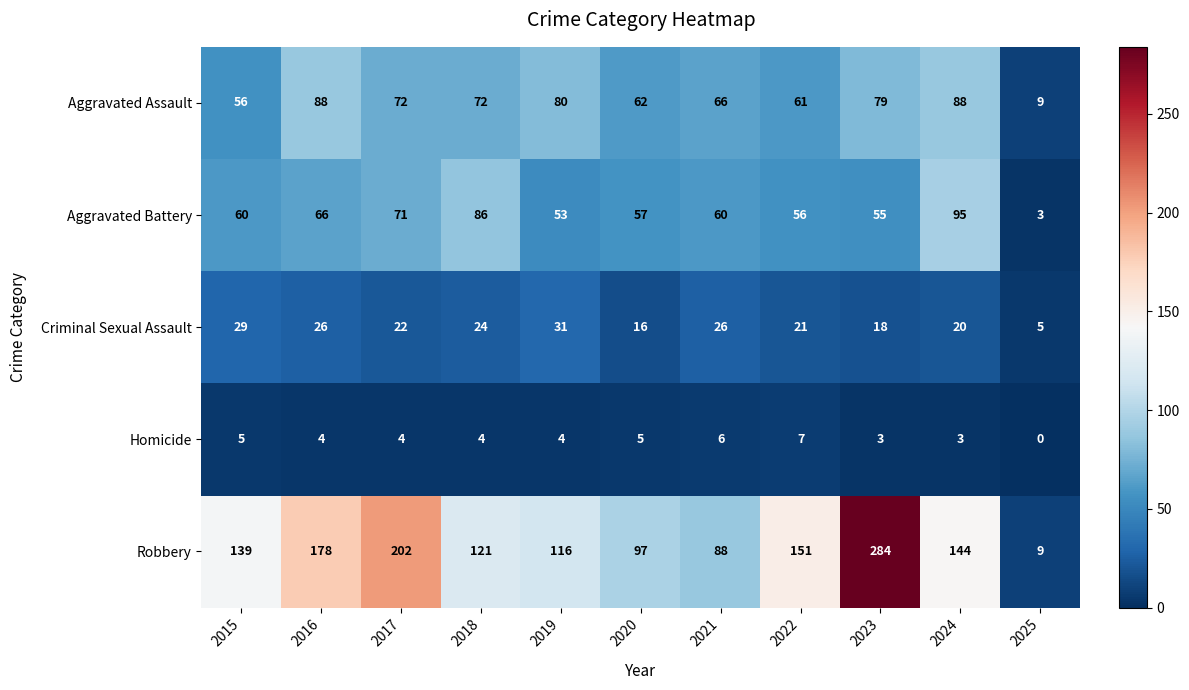

Which series has the widest spread of values?

Robbery